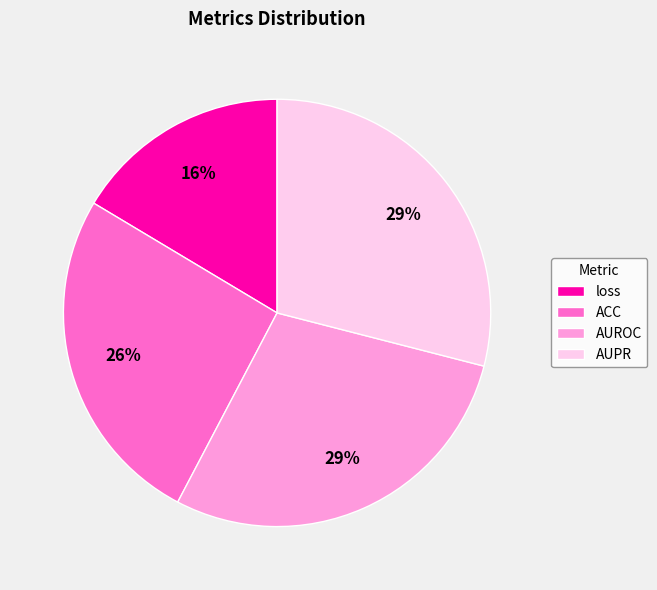

To the nearest percent, what percentage of the pie is AUROC?

29%